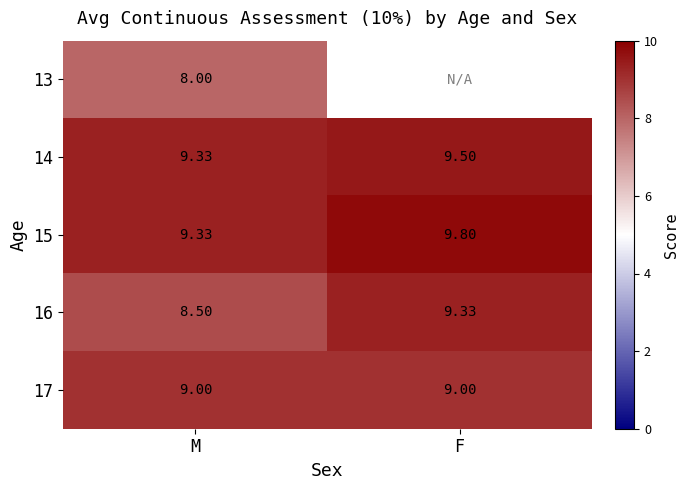

The 14 series shows 9.3 at M. True or false?

True